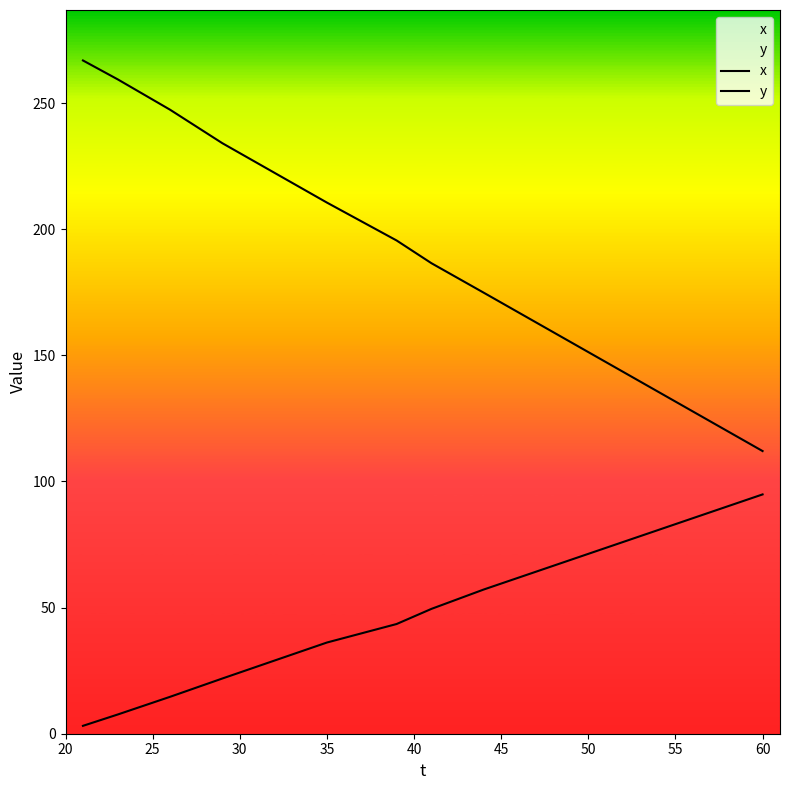

True or false: x and y intersect in this chart.

False